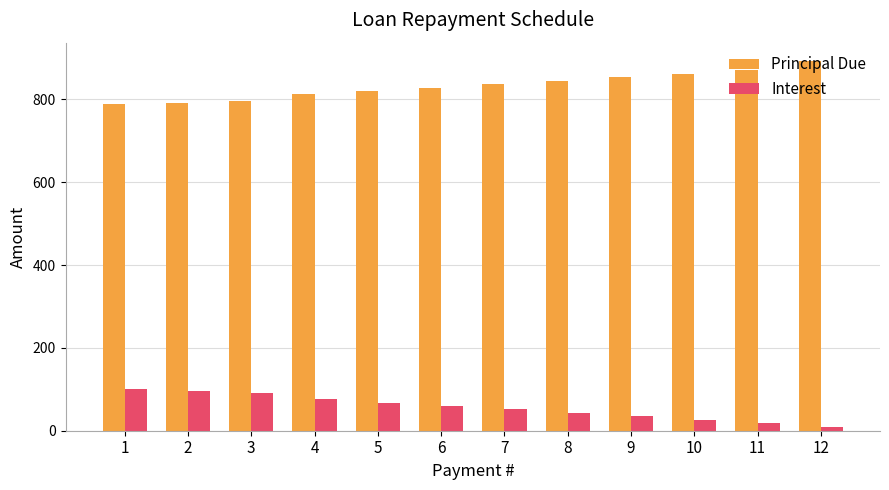

Is the value of Interest at 11 greater than the value of Principal Due at 2?

No